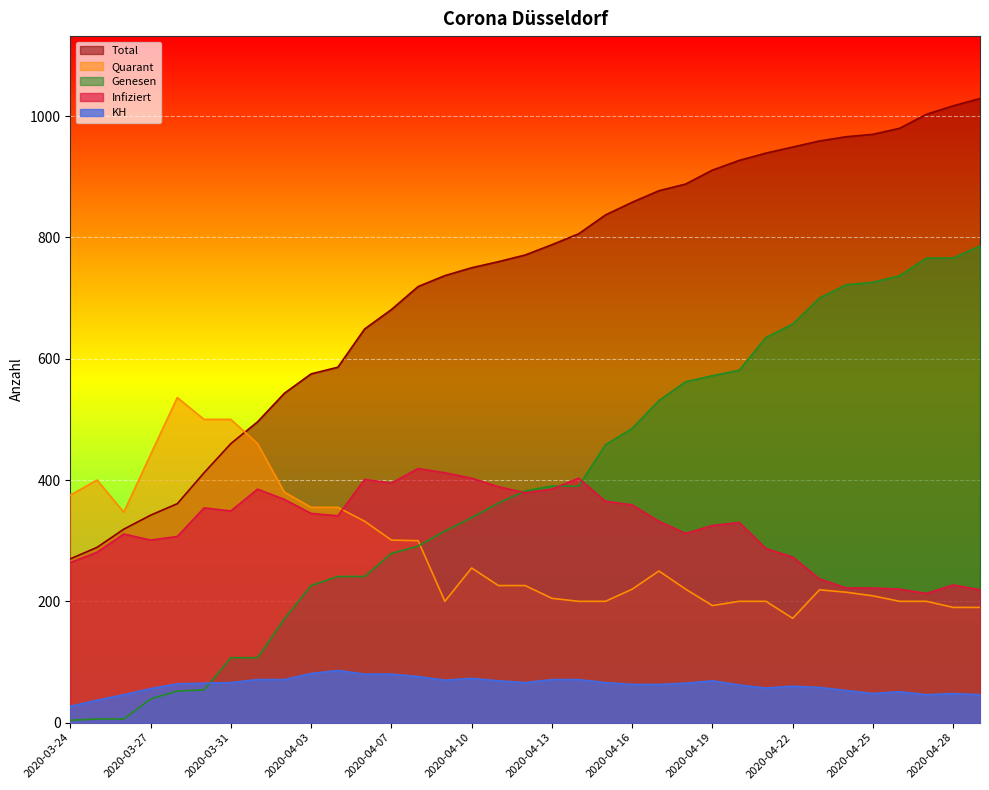

How many times do Genesen and Infiziert cross each other?

3